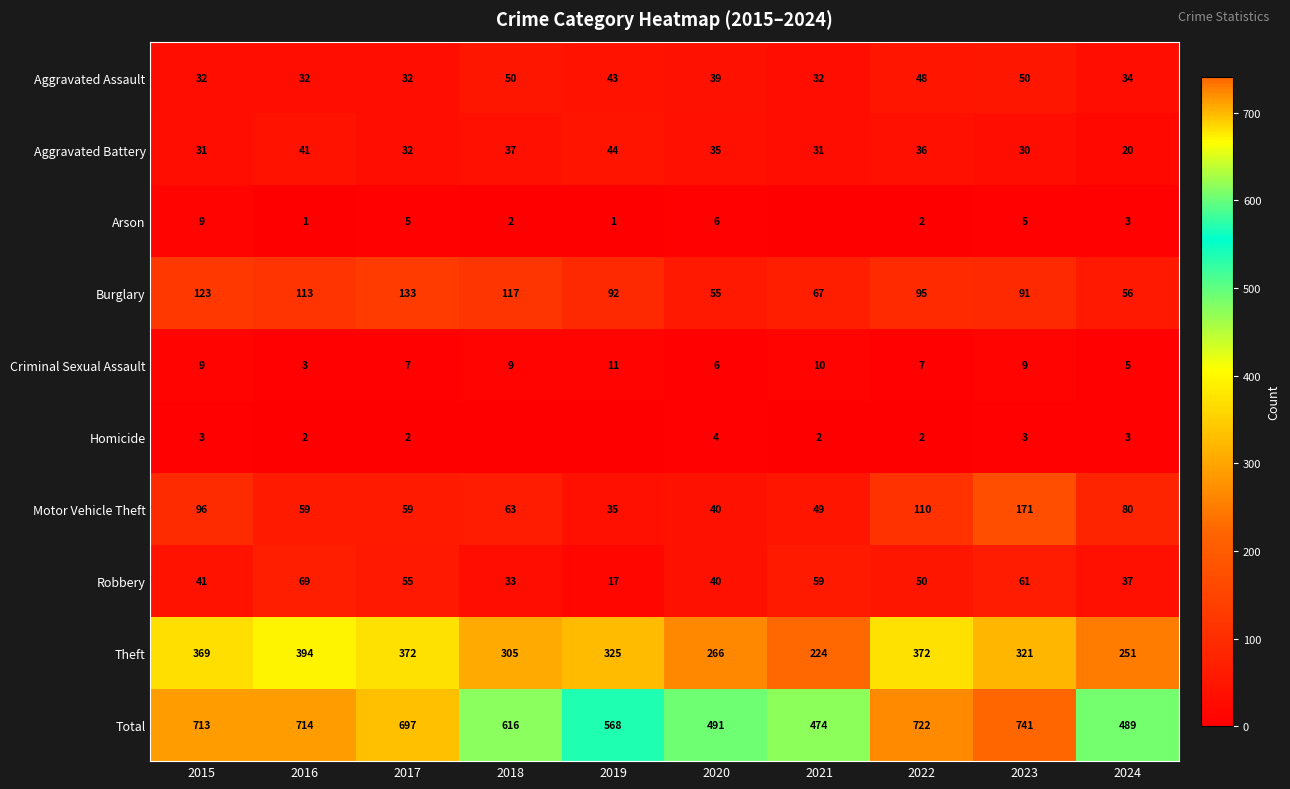

Where does the Theft series first go above 325?

2015